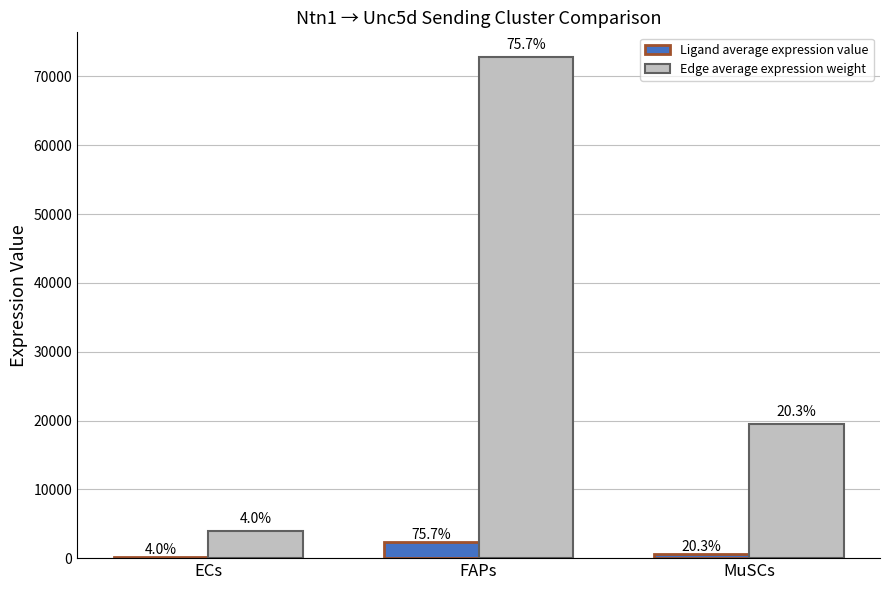

Are the bars horizontal?

No